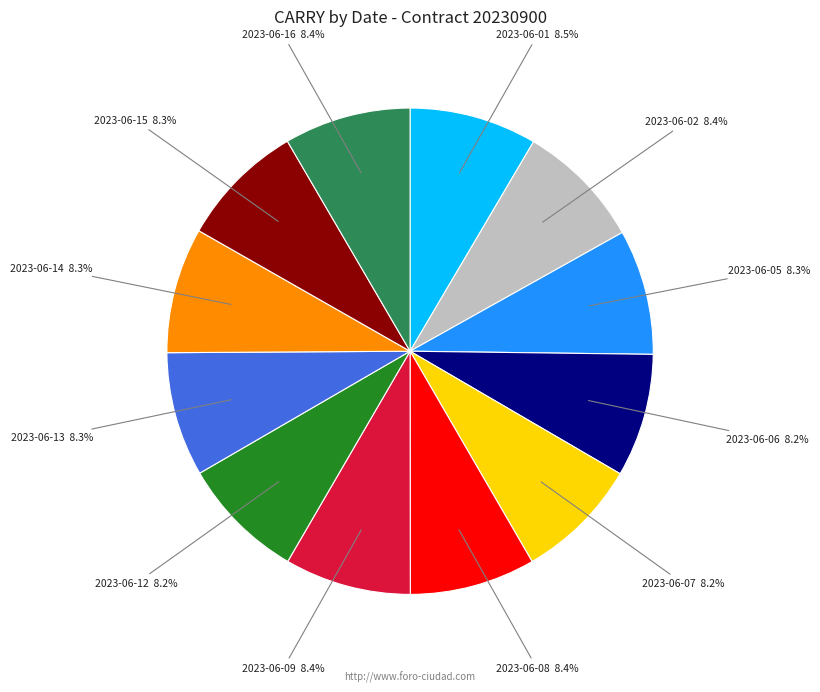

Is there a majority slice in this chart?

No